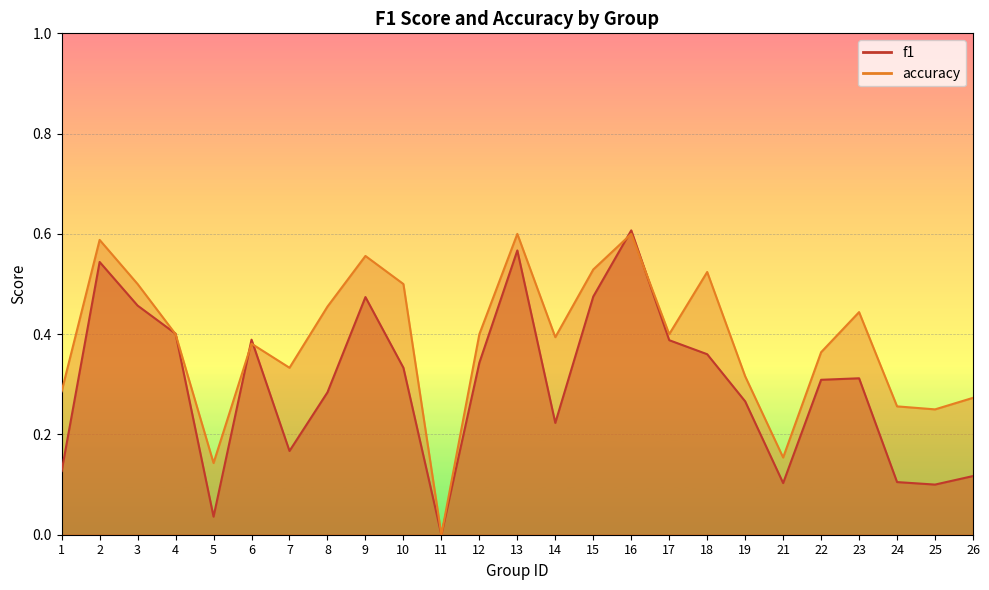

At which category does f1 reach its first local peak?

2